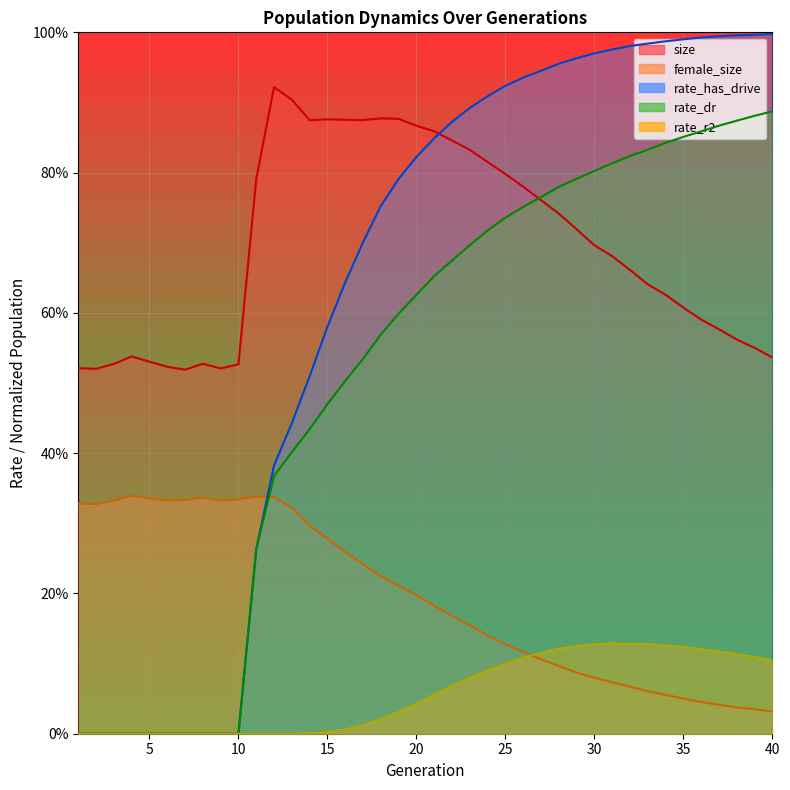

What is the sum of the size values at 2 and 40?

1.1